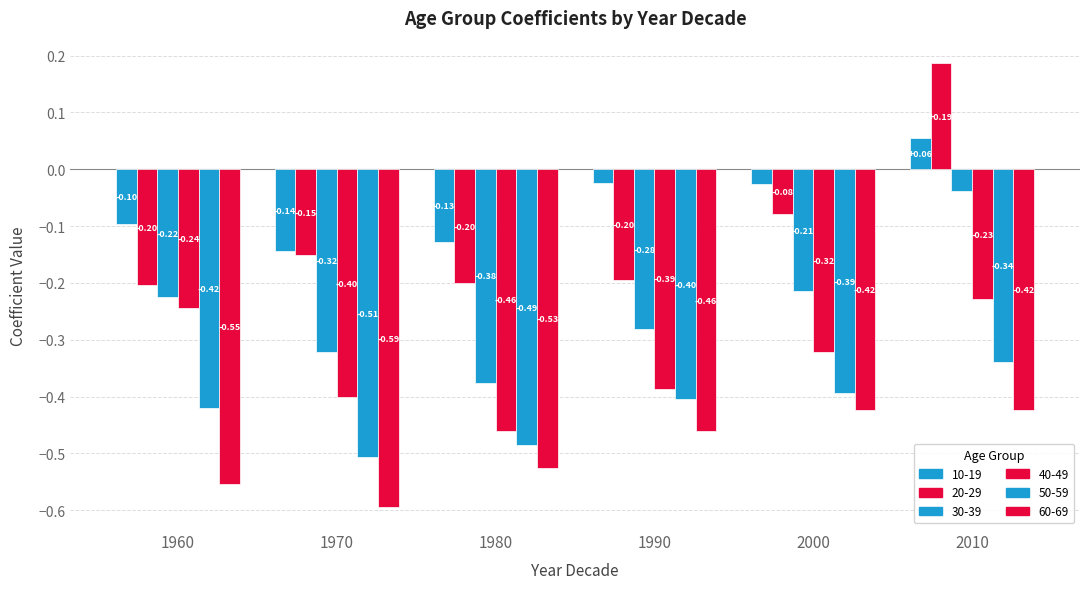

How many groups of bars are there?

6